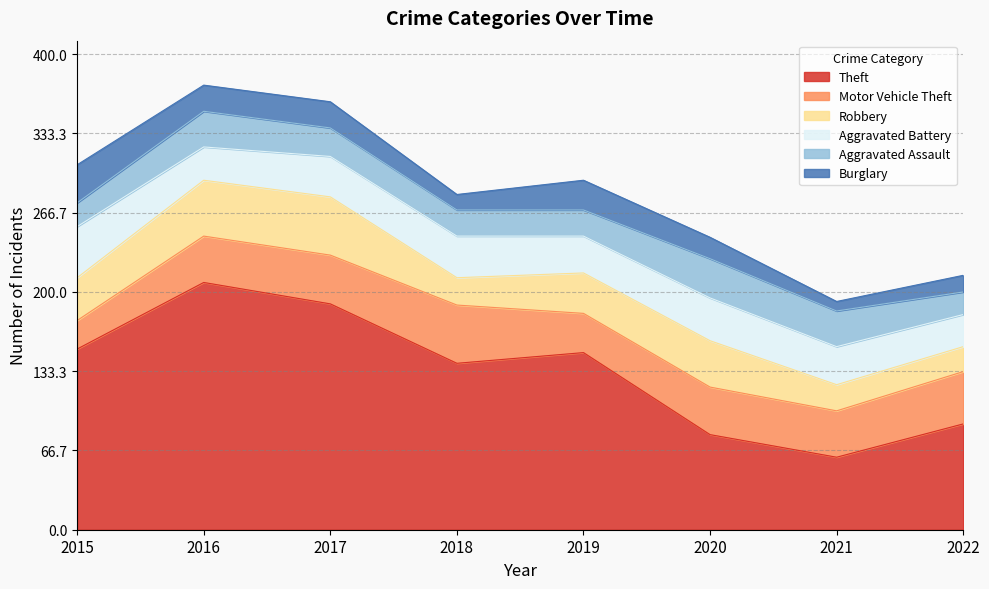

How many categories are shown in the chart?

8